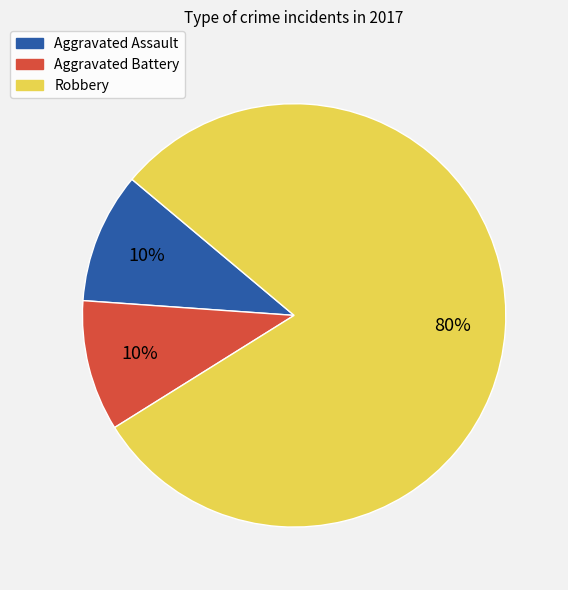

Which category has the biggest portion of the pie?

Robbery